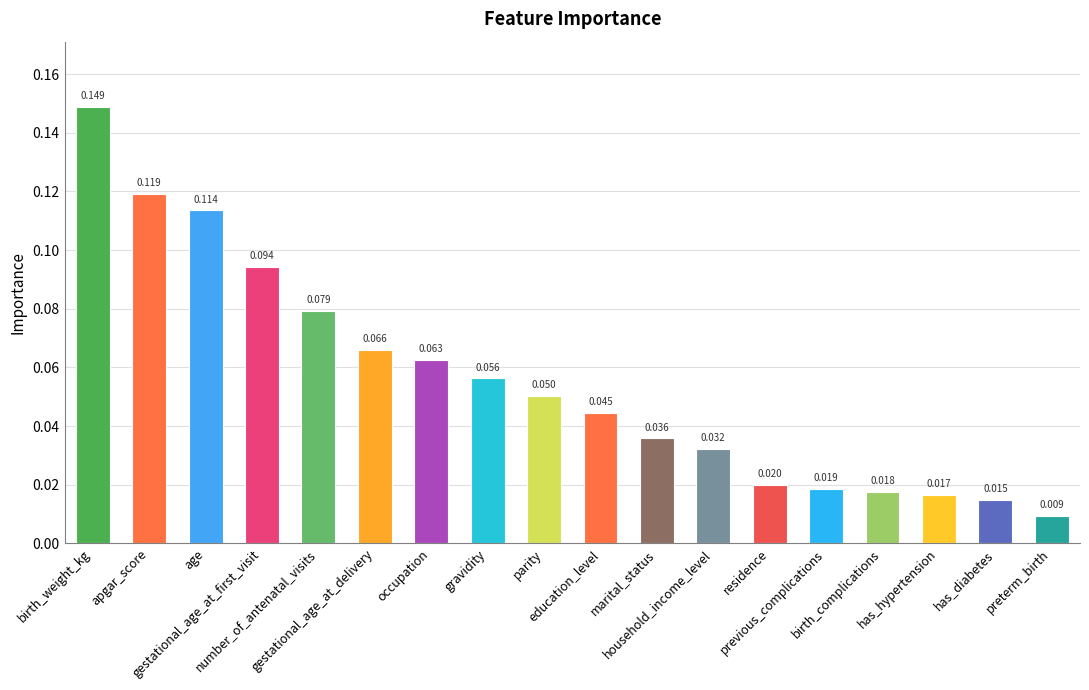

What is the change in value from occupation to preterm_birth?

-0.1